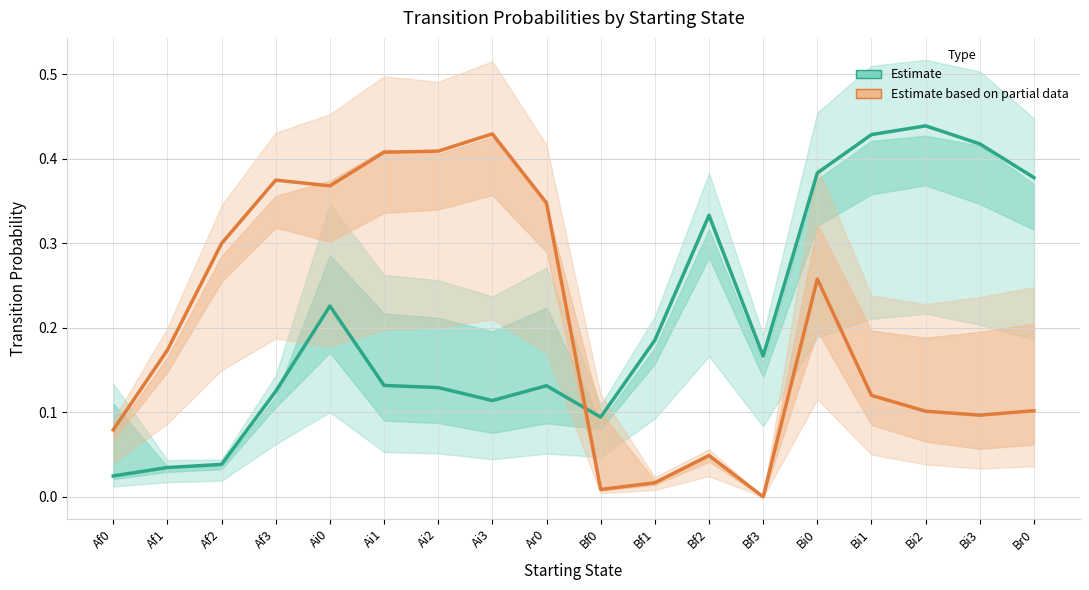

Which series has the widest spread of values?

Estimate (Orange)